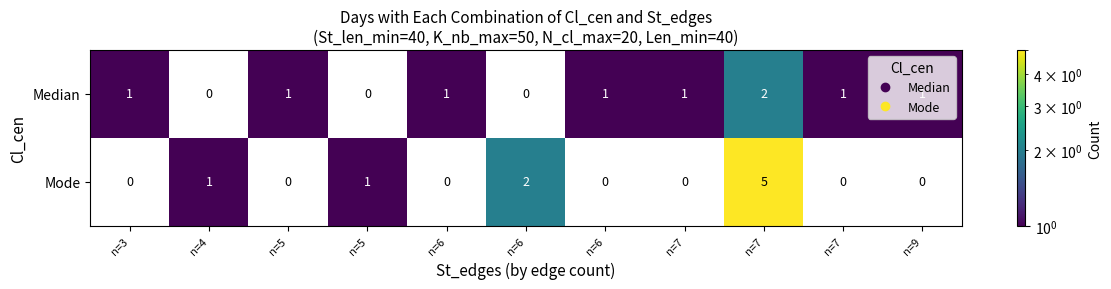

How many values in Mode are above zero?

4